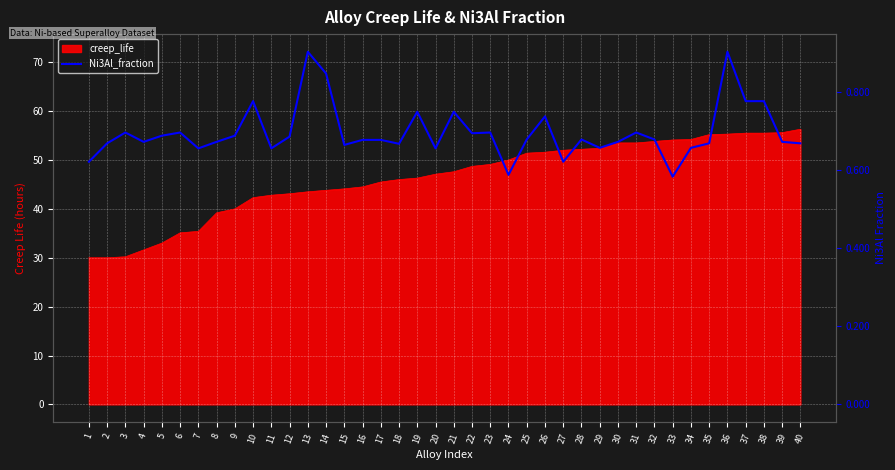

How many categories are shown in the chart?

40